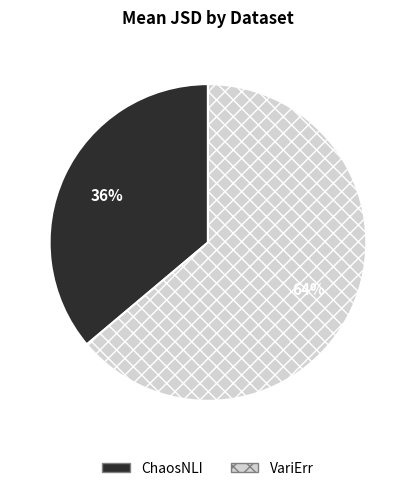

Count the number of slices in the pie.

2